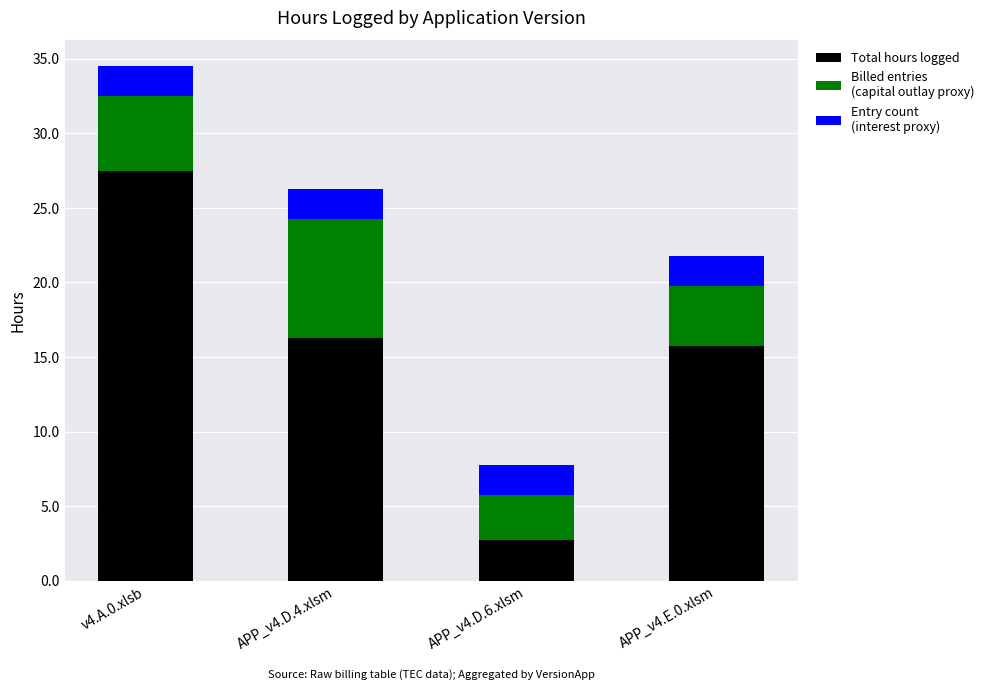

At which category is the sum across all series the highest?

v4.A.0.xlsb